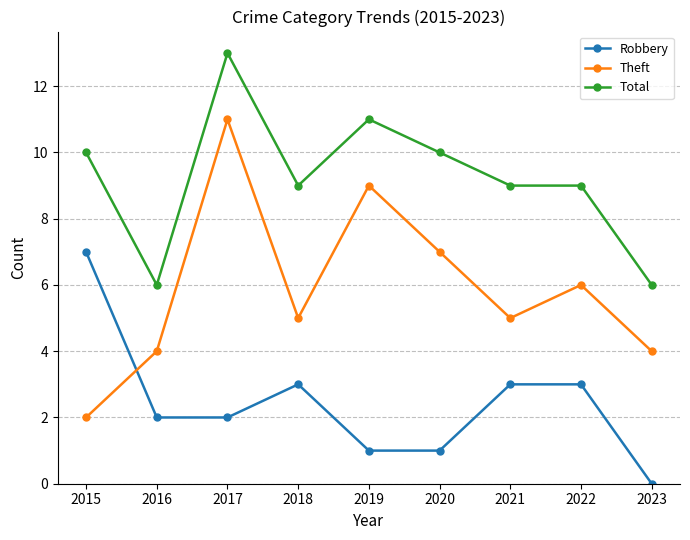

True or false: Robbery has more than 0 interior local peaks.

True